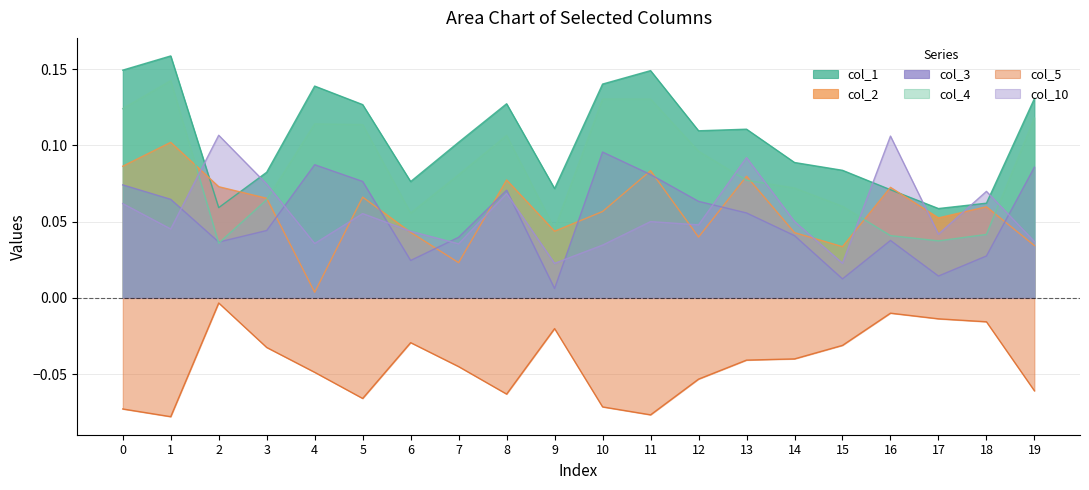

What is the spread (max minus min) of values at 0?

0.2